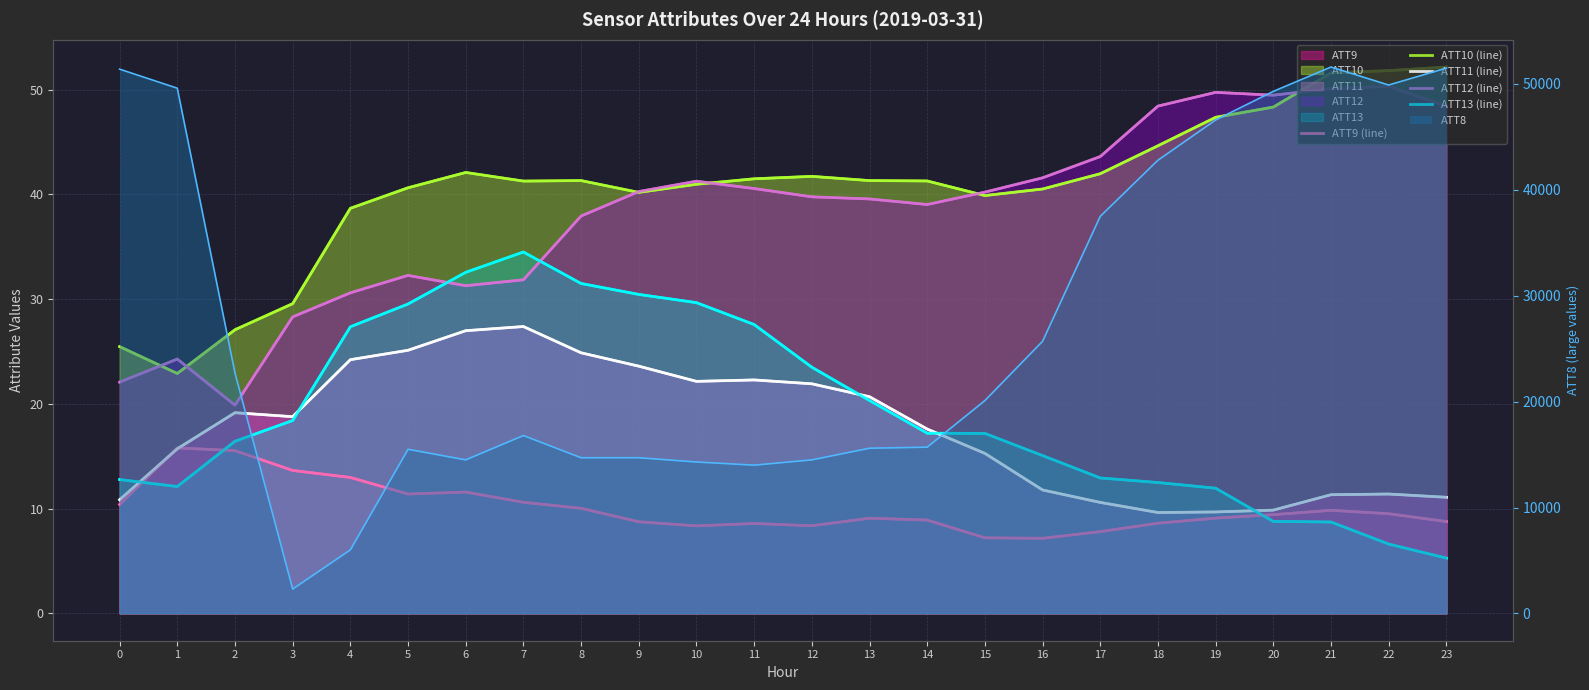

How many lines are shown in the chart?

5